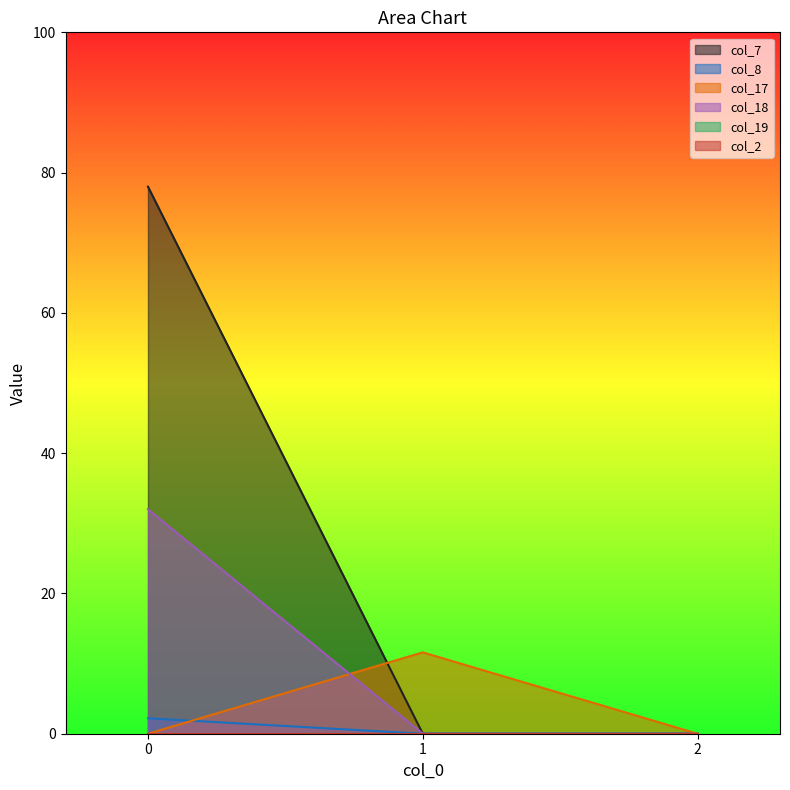

The value of col_18 at 2 is 0.0. True or false?

True